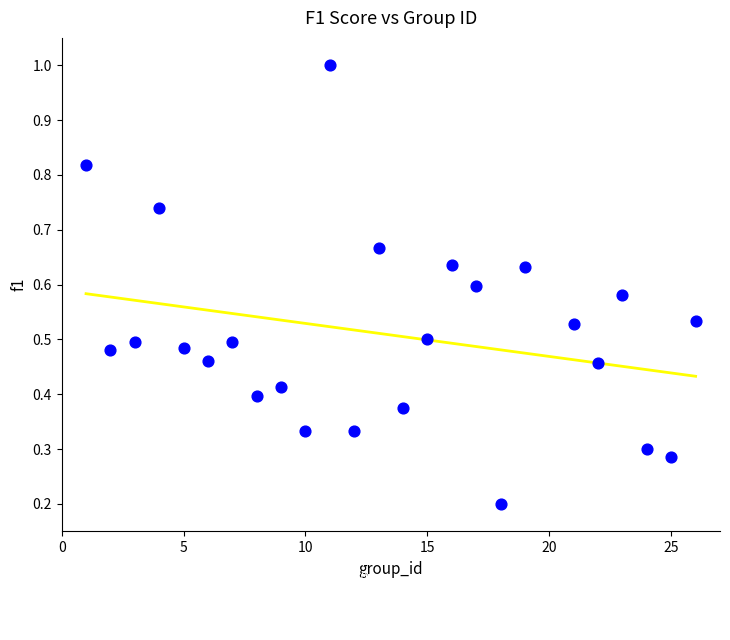

What is the range of X values (max minus min)?

25.0